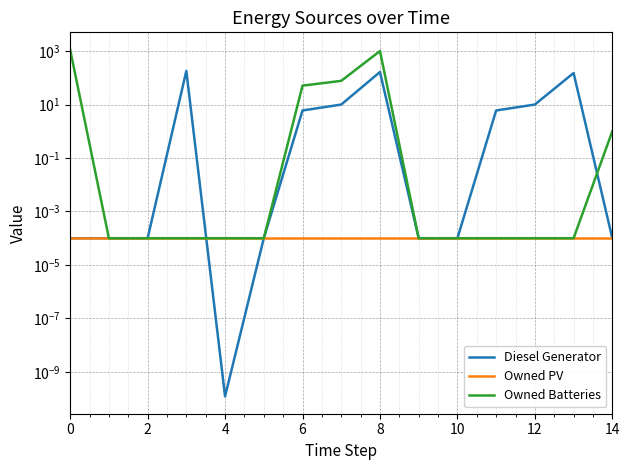

Is this an area chart (filled region under the line)?

No